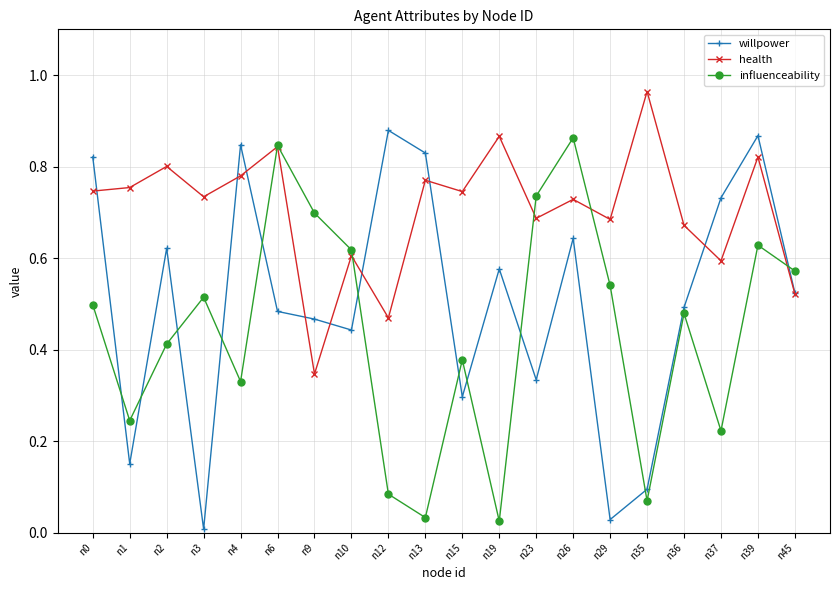

Between n3 and n15, which series saw the biggest shift?

willpower